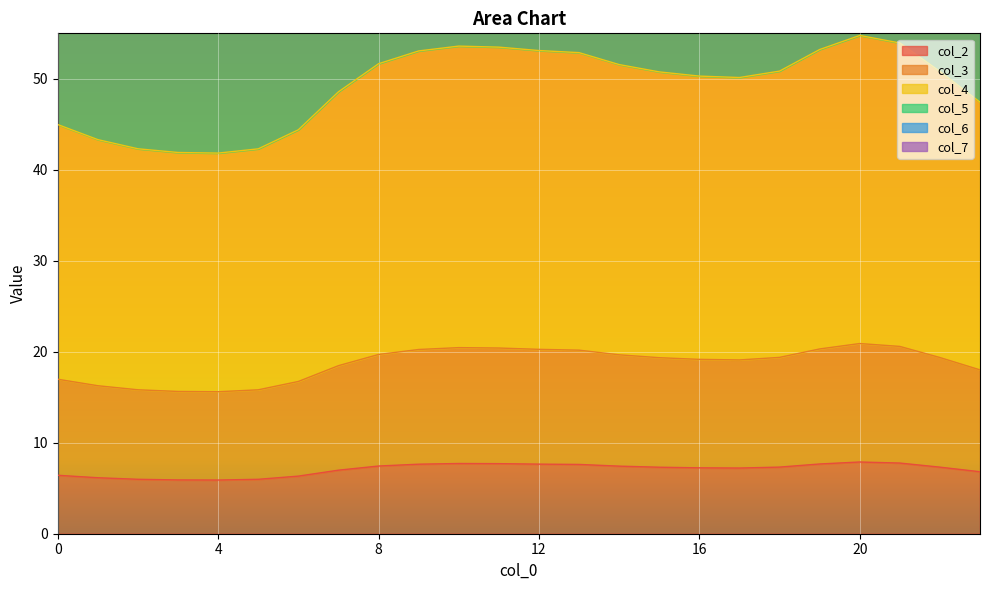

How many data points does each series have?

24